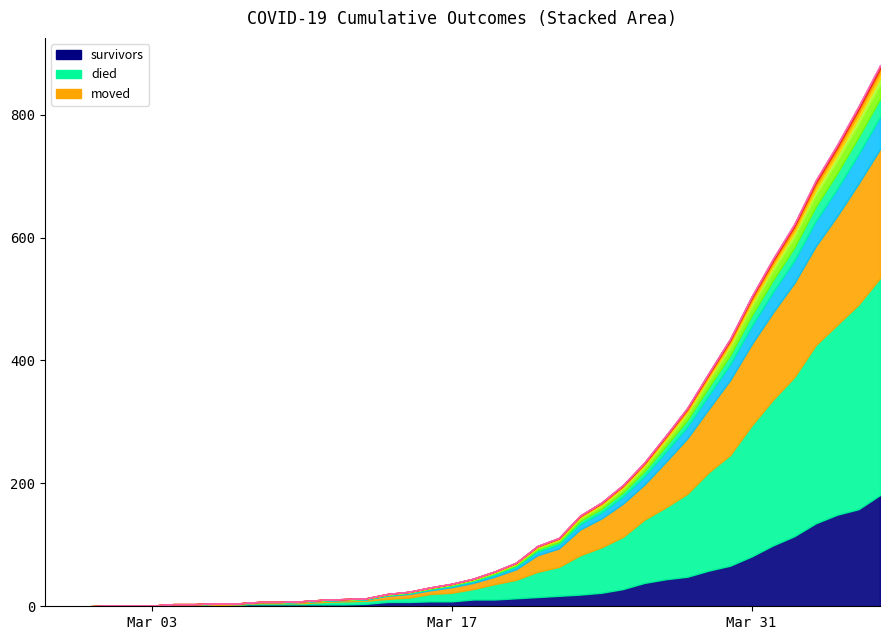

At which category is the sum across all series the highest?

2020-04-06